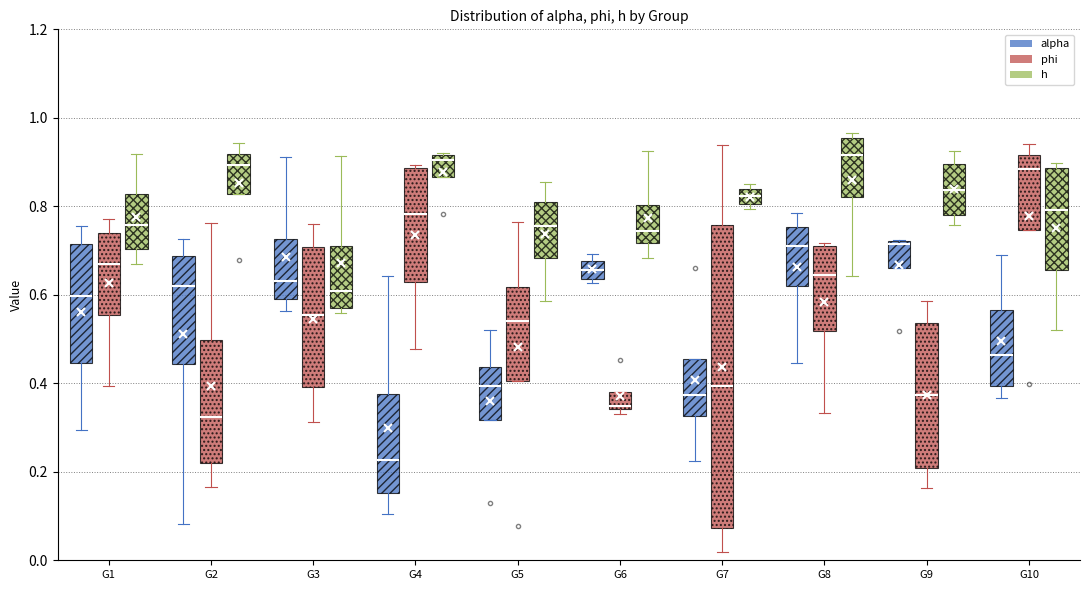

Where does the median line of the box for G5 (phi) sit on the y-axis? The values are not printed on the chart, so give them approximately, as read against the axis.

0.54